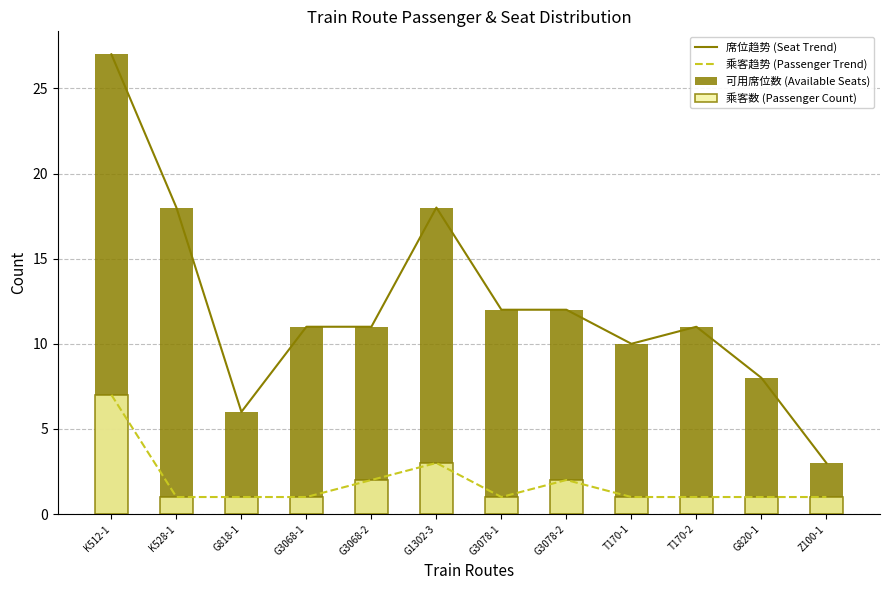

Between T170-2 and G820-1, which series saw the biggest shift?

席位趋势 (Seat Trend)